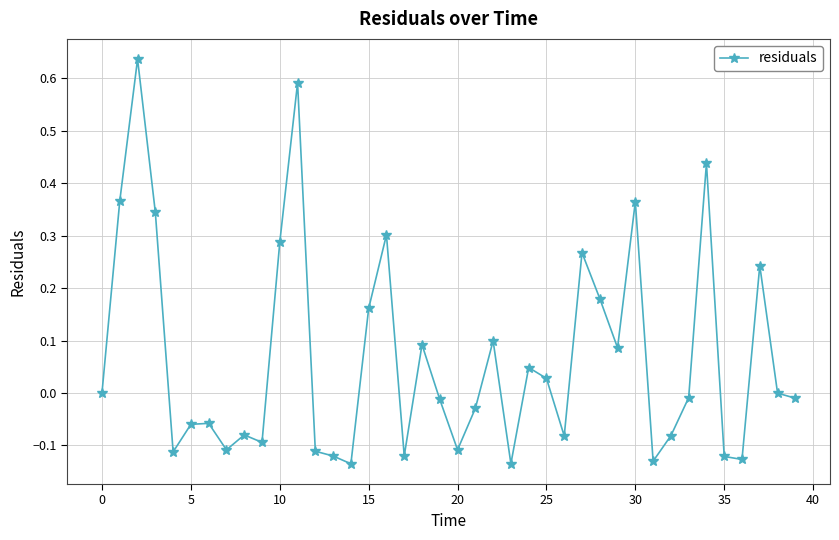

What is the difference between the maximum and minimum values?

0.8